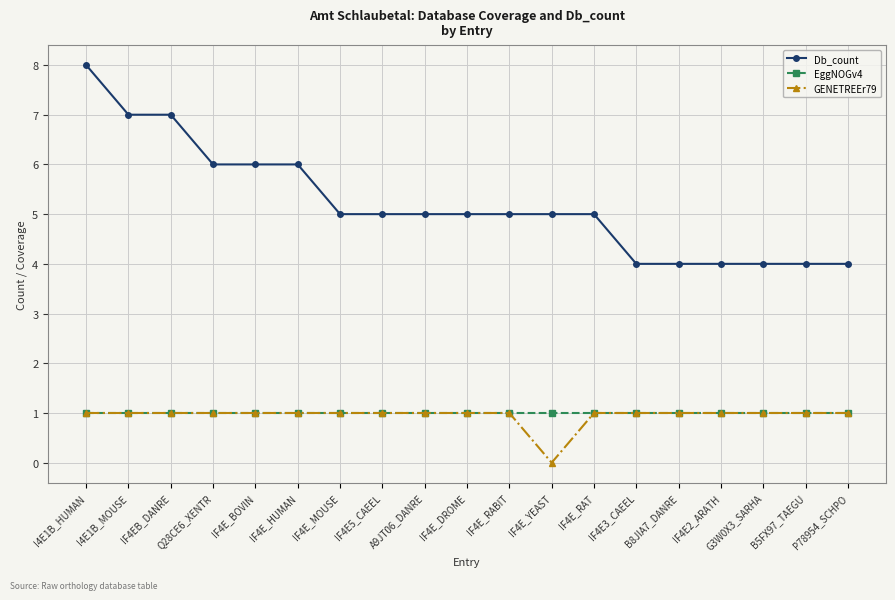

What are all the series names shown in the legend?

Db_count, EggNOGv4, GENETREEr79